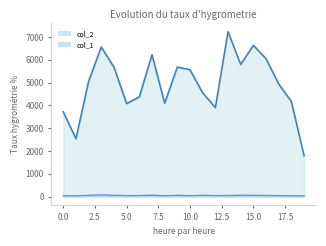

Does the chart display data point markers on the line(s)?

No